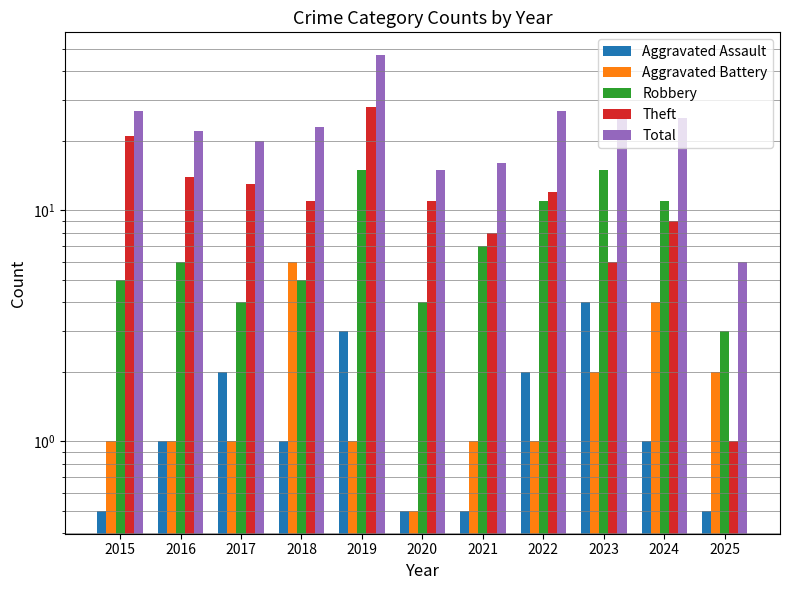

What is the spread (max minus min) of values at 2015?

26.5